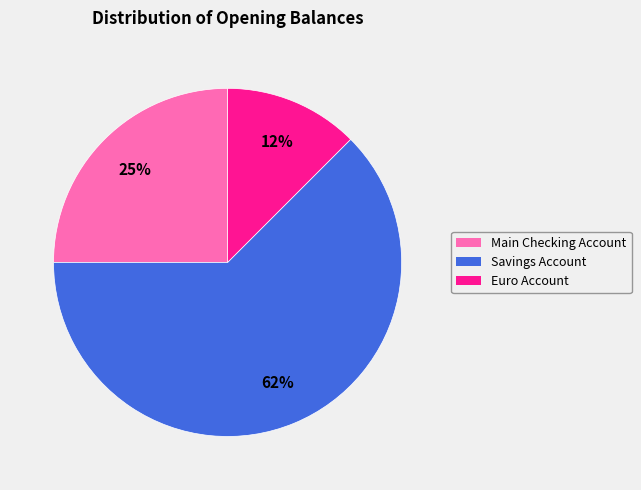

Does Savings Account account for over 50% of the chart?

Yes